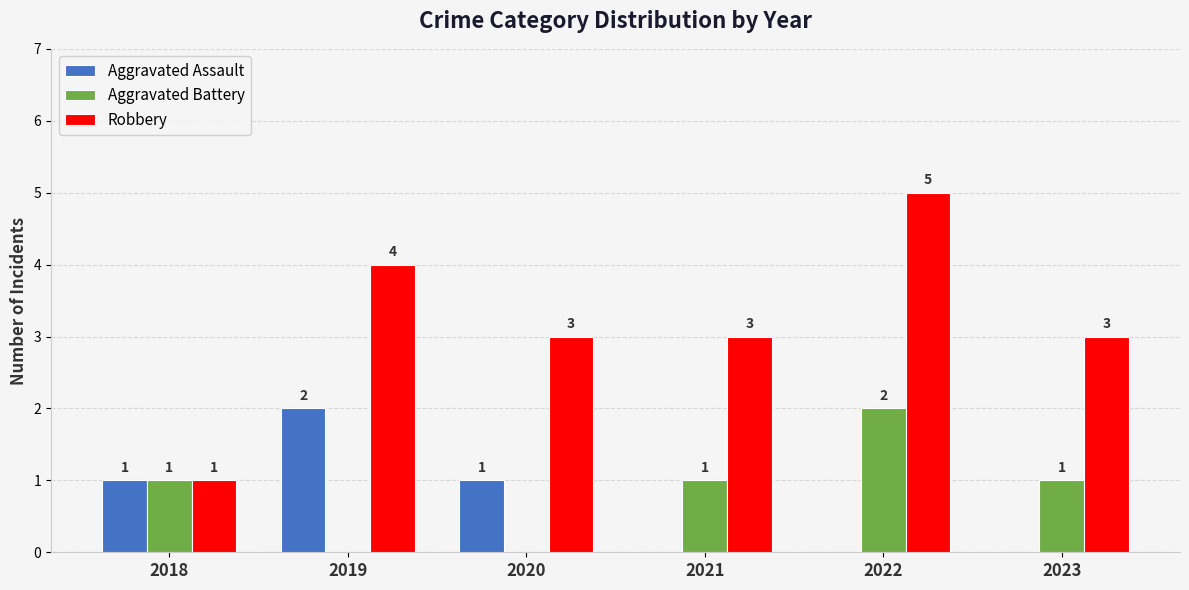

How many distinct data groups are displayed?

3